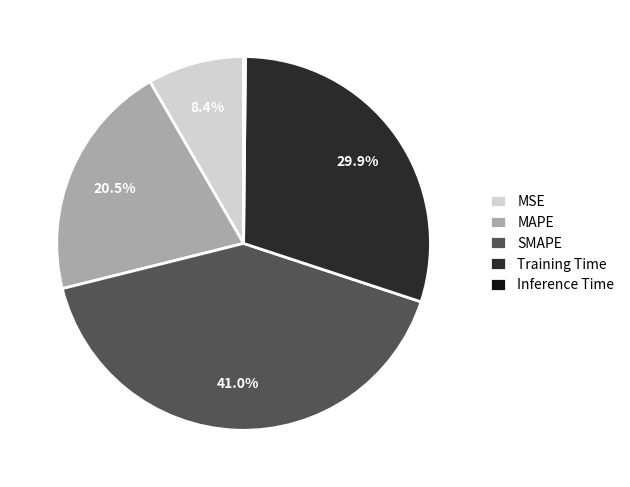

Which category has the biggest portion of the pie?

SMAPE